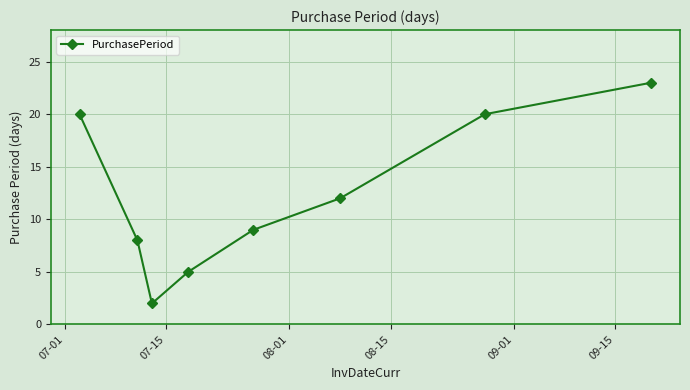

What is the difference between the maximum and second lowest values?

18